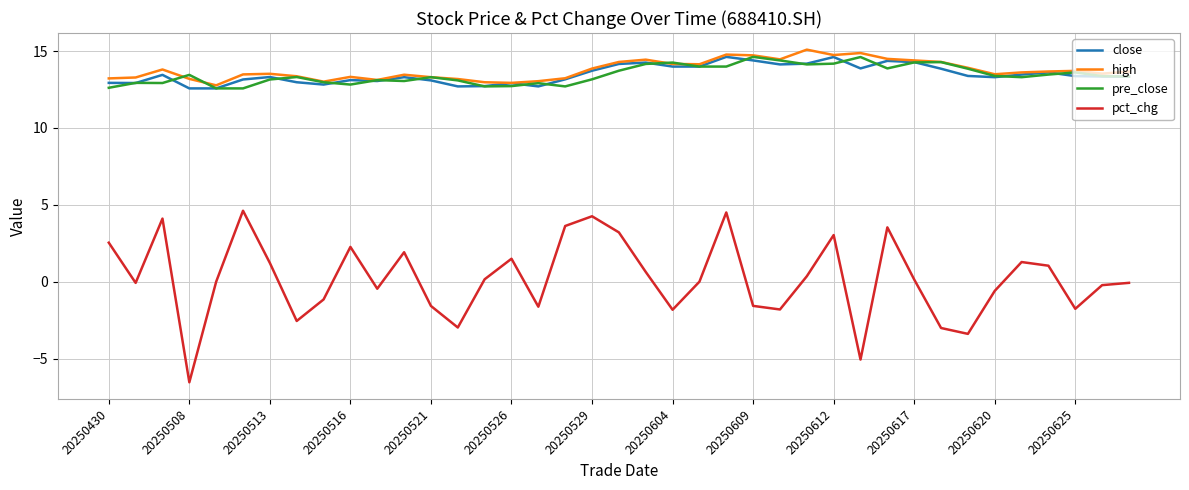

What is the minimum value for close?

12.6